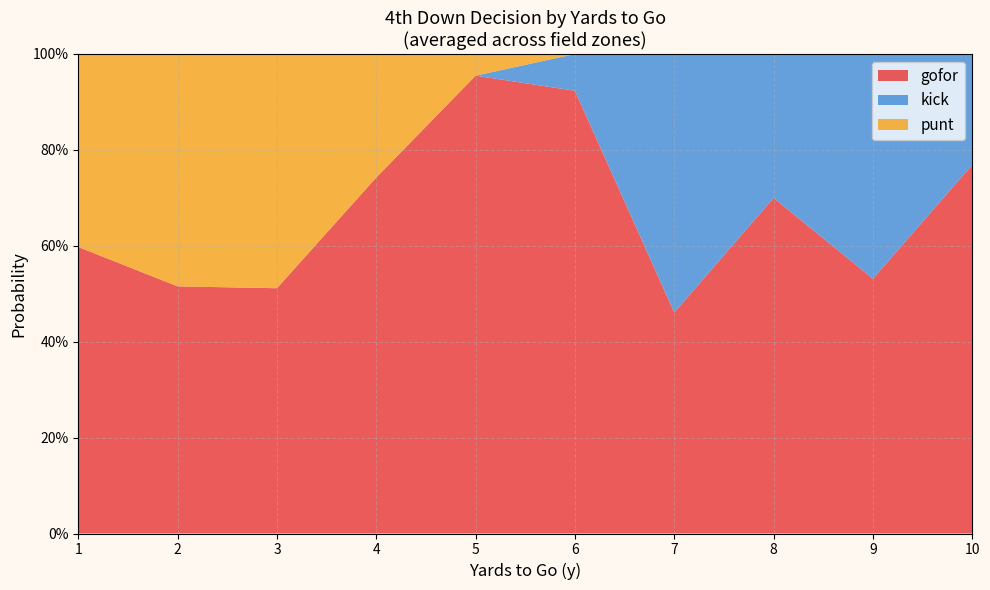

What are all the series names shown in the legend?

gofor, kick, punt